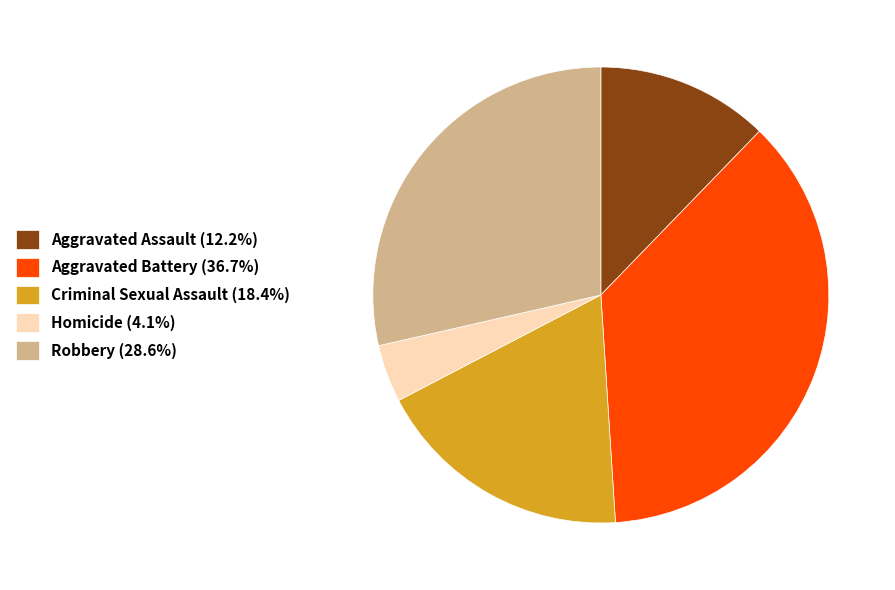

The Robbery slice represents 41% of the pie. True or false?

False